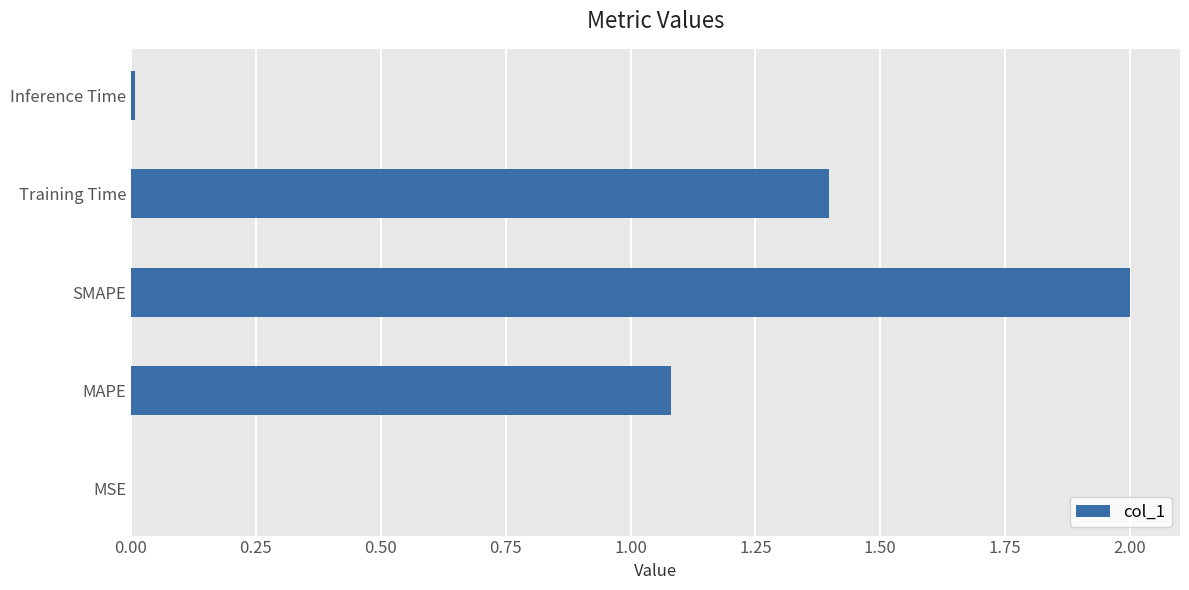

What is the change in value from MAPE to Training Time?

+0.3